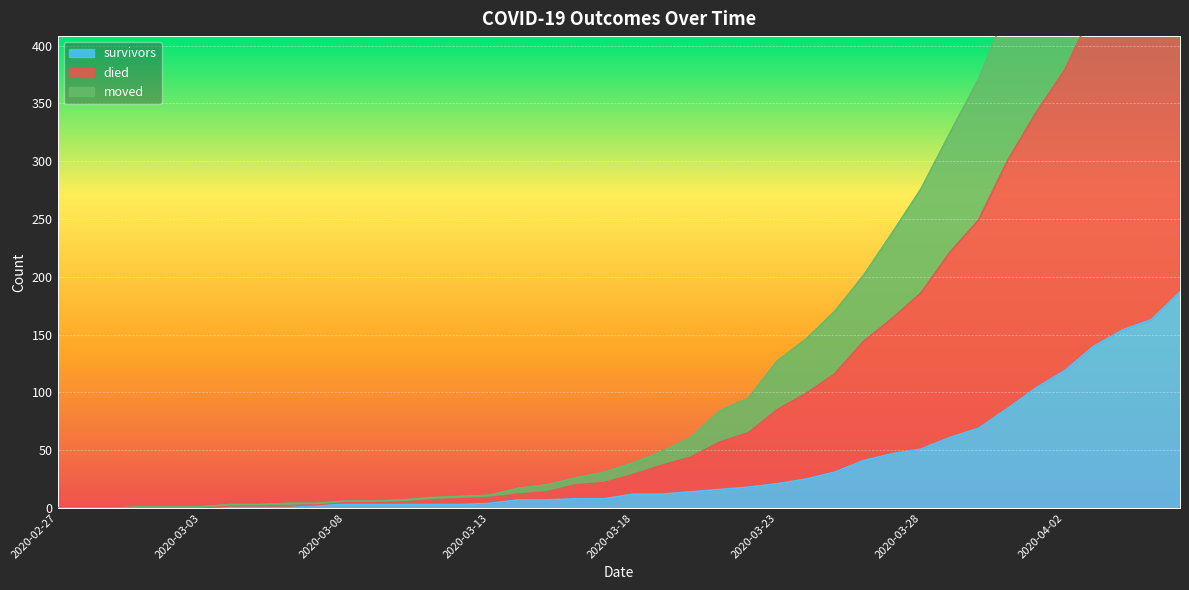

Which series has the largest range (max minus min)?

died